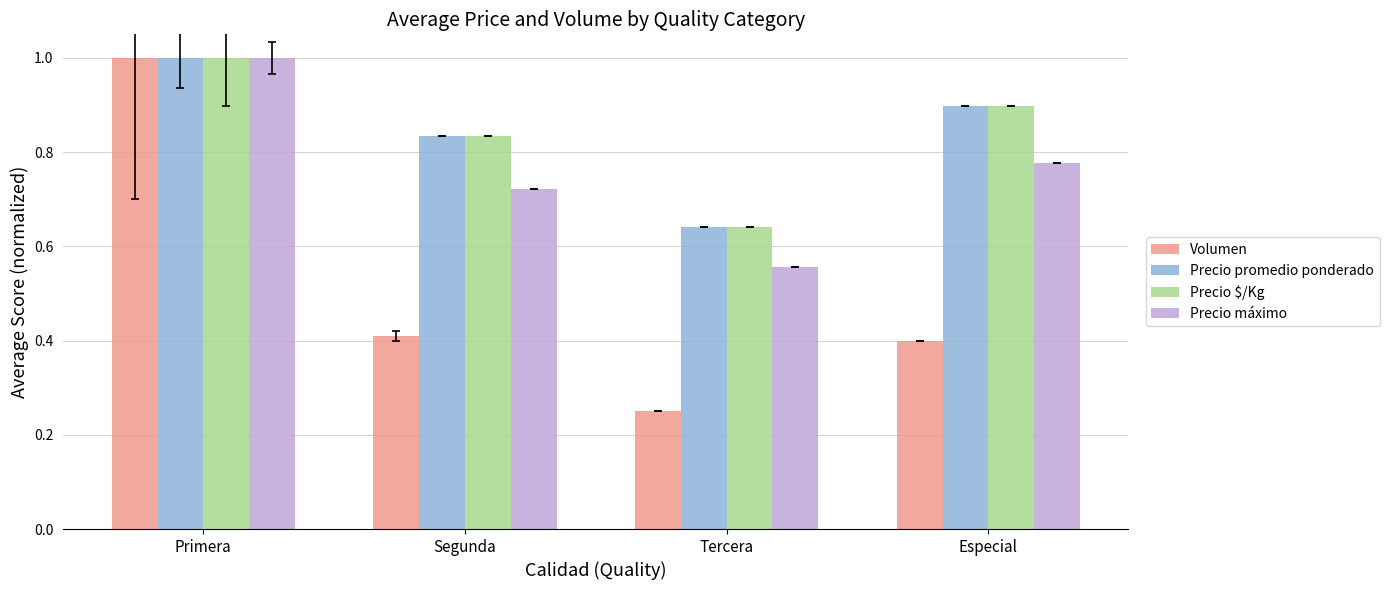

Count the number of categories in the chart.

4